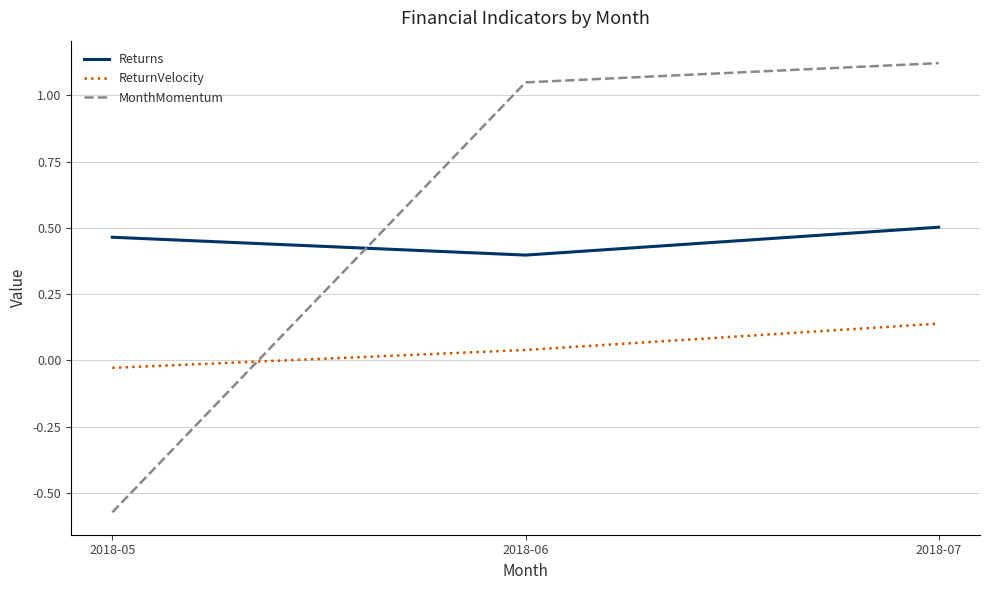

How many series are shown in this chart?

3